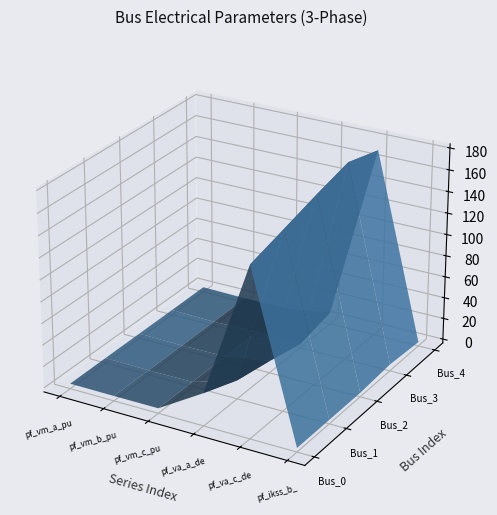

Reading right to left, extract all data points from this chart.

pf_vm_a_pu: 0.9	0.9	0.9	1.0	1.0
pf_vm_b_pu: 0.3	0.0	0.3	0.6	0.9
pf_vm_c_pu: 0.8	0.9	0.8	0.8	1.0
pf_va_a_degree: 7.4	0.0	7.4	13.7	26.6
pf_va_c_degree: 171.3	180.0	171.3	161.6	152.1
pf_ikss_b_ka: 0.0	2.4	0.0	0.0	0.0